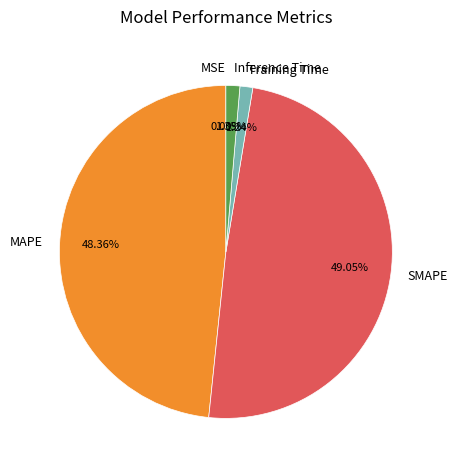

What is the largest slice in the pie chart?

SMAPE